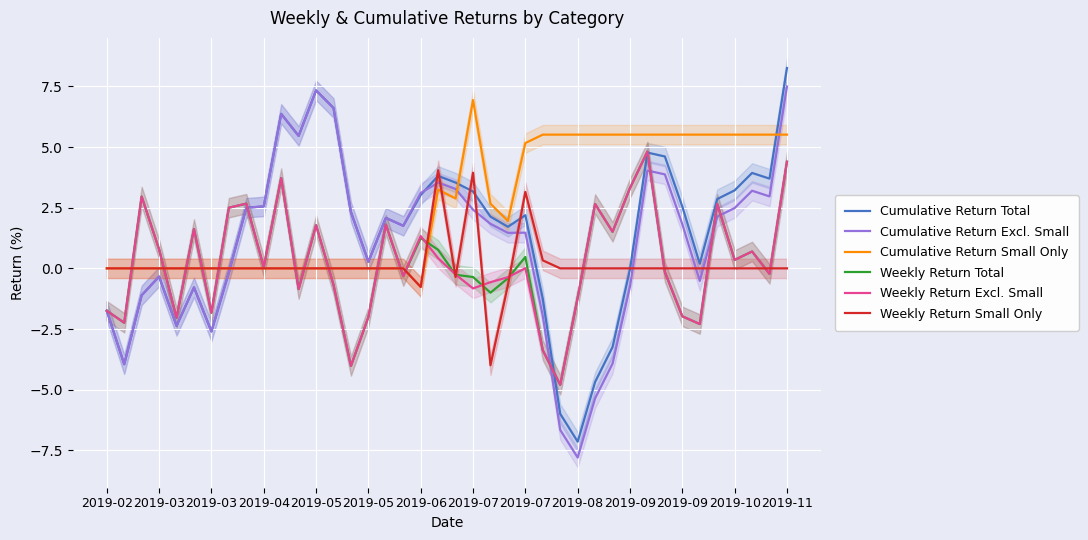

At which category does Weekly Return Total reach its first local valley?

2019-03